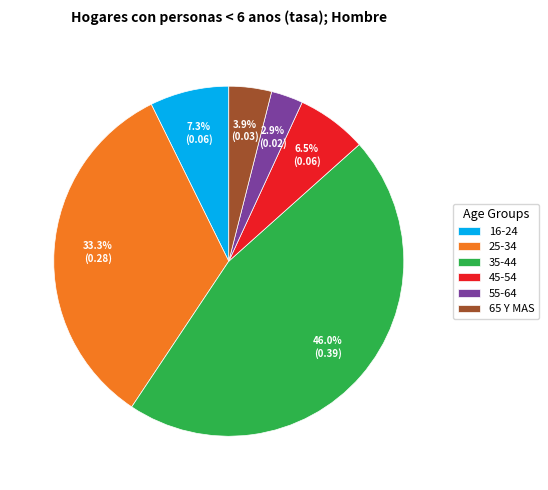

Is the sum of 25-34 and 45-54 greater than half?

No